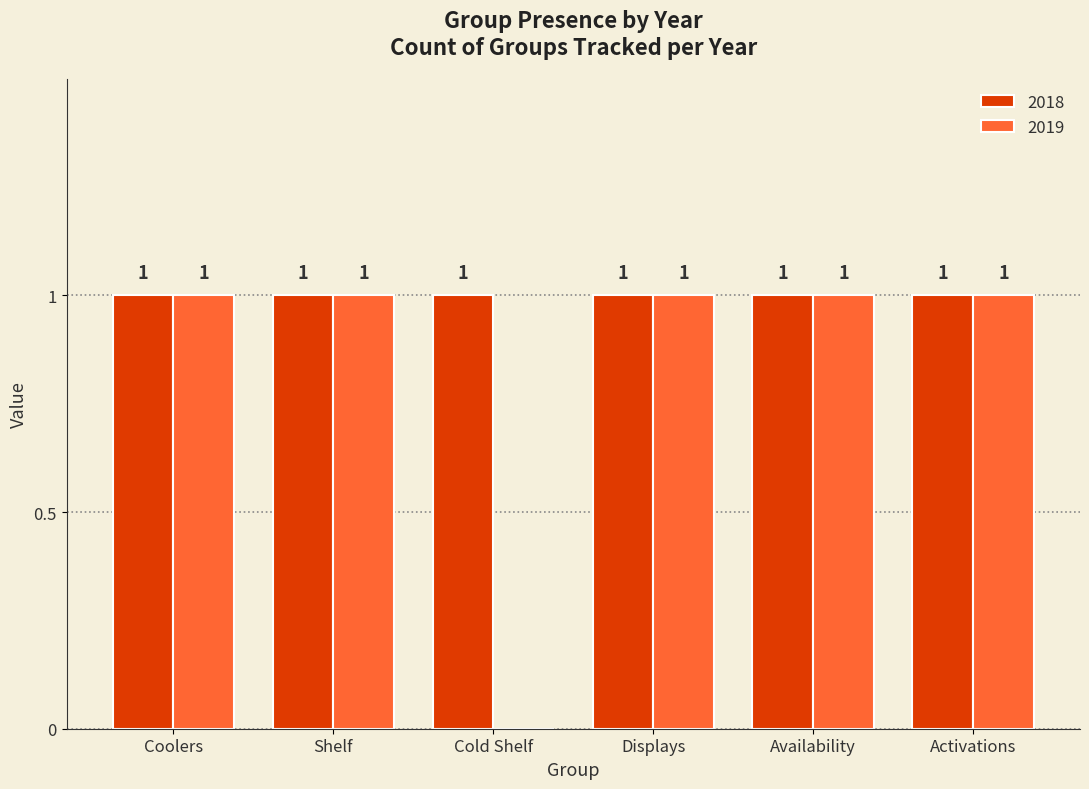

How many groups of bars are there?

6